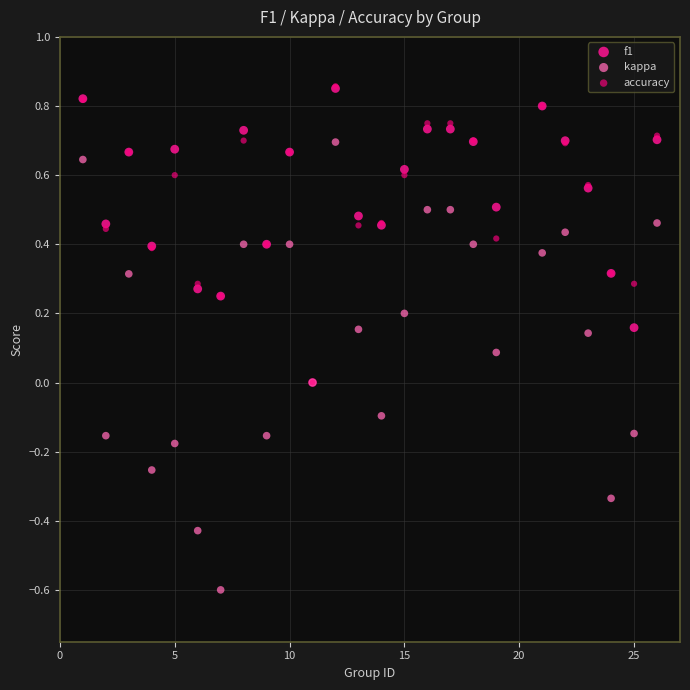

What are all the series names shown in the legend?

f1, kappa, accuracy